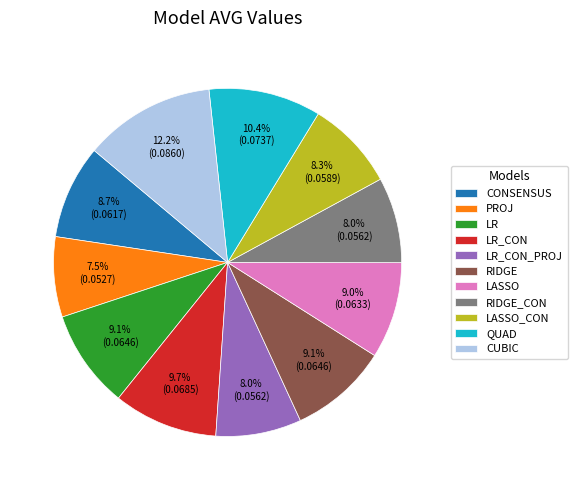

How many segments does this pie chart have?

11